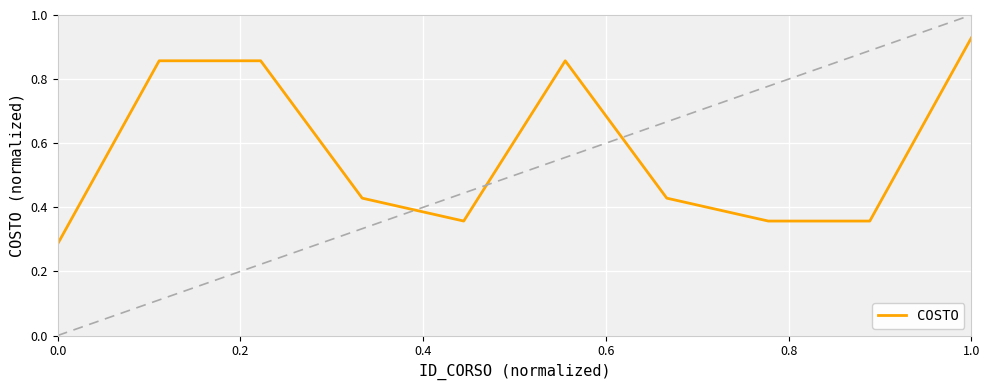

What is the sum of all values?

5.7